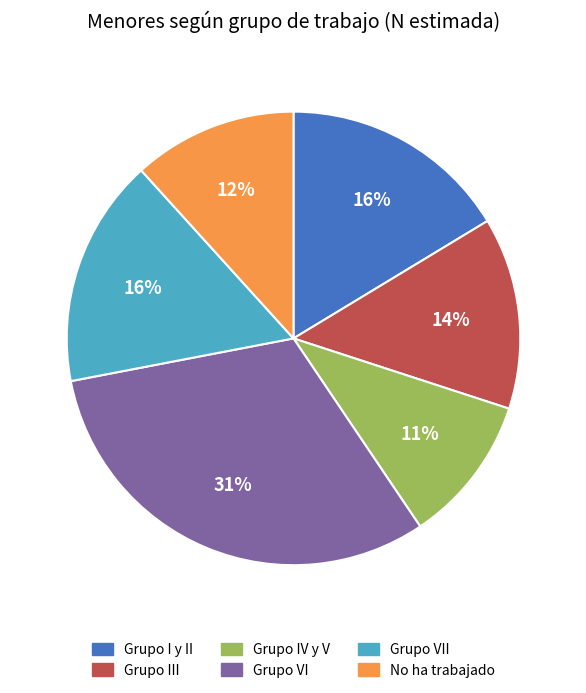

What percentage is the Grupo III slice, to the nearest percent?

14%